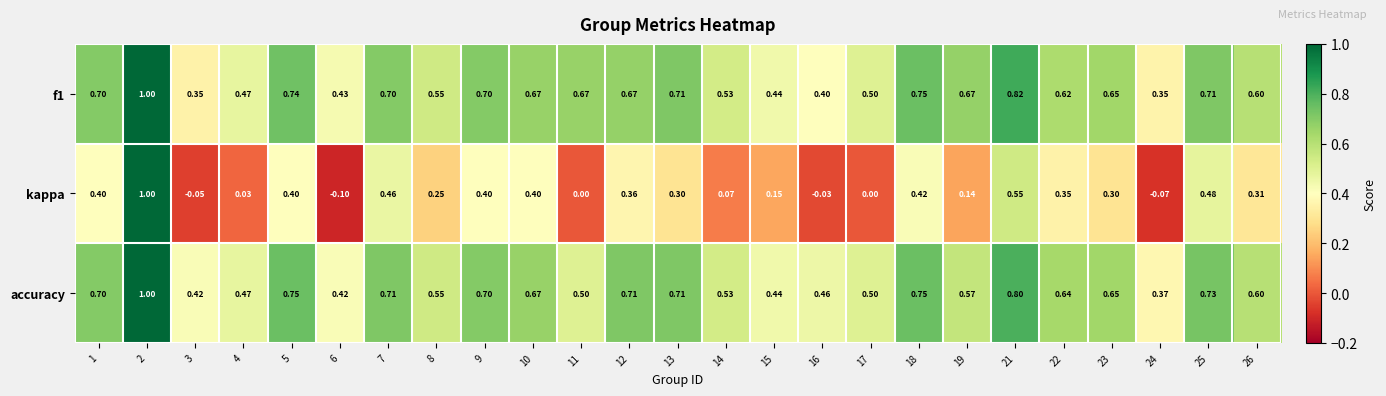

Which series has the widest spread of values?

kappa